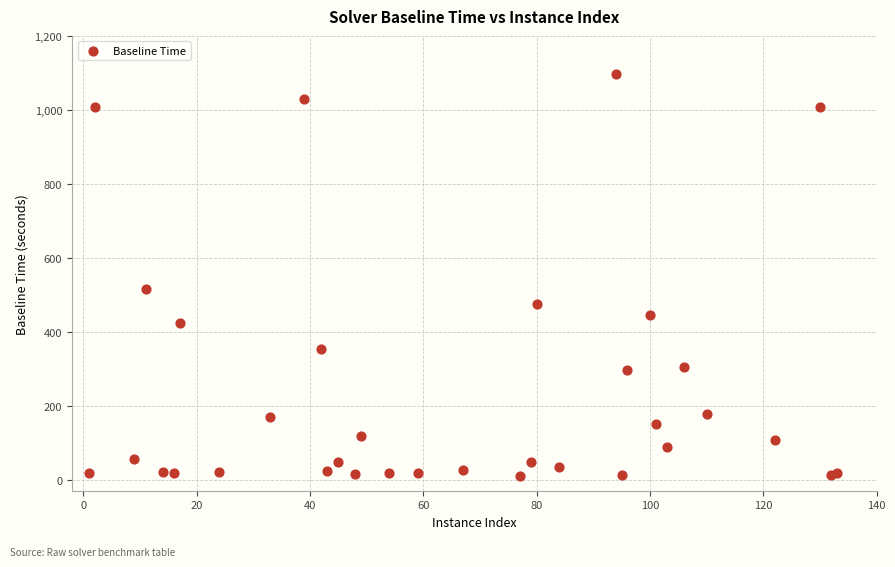

What Y value in the scatter plot is closest to 553?

516.7